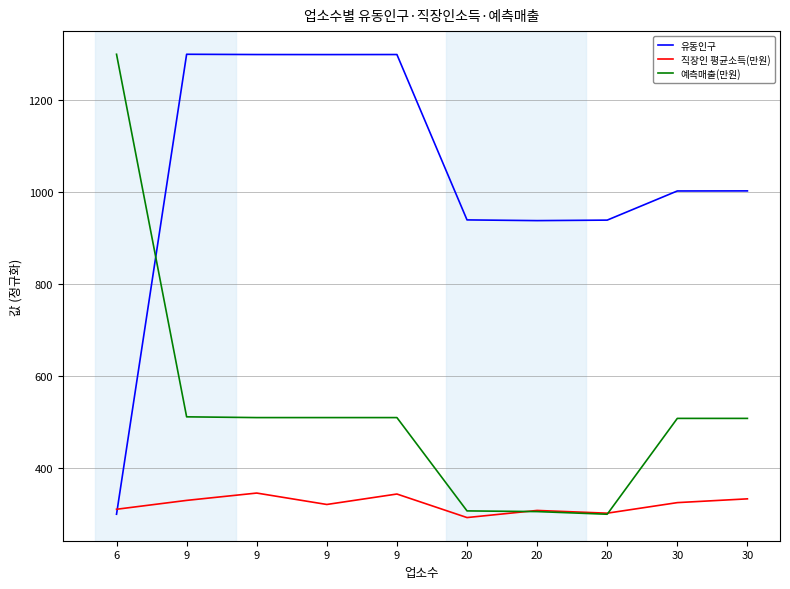

What are all the series names shown in the legend?

유동인구, 직장인 평균소득(만원), 예측매출(만원)